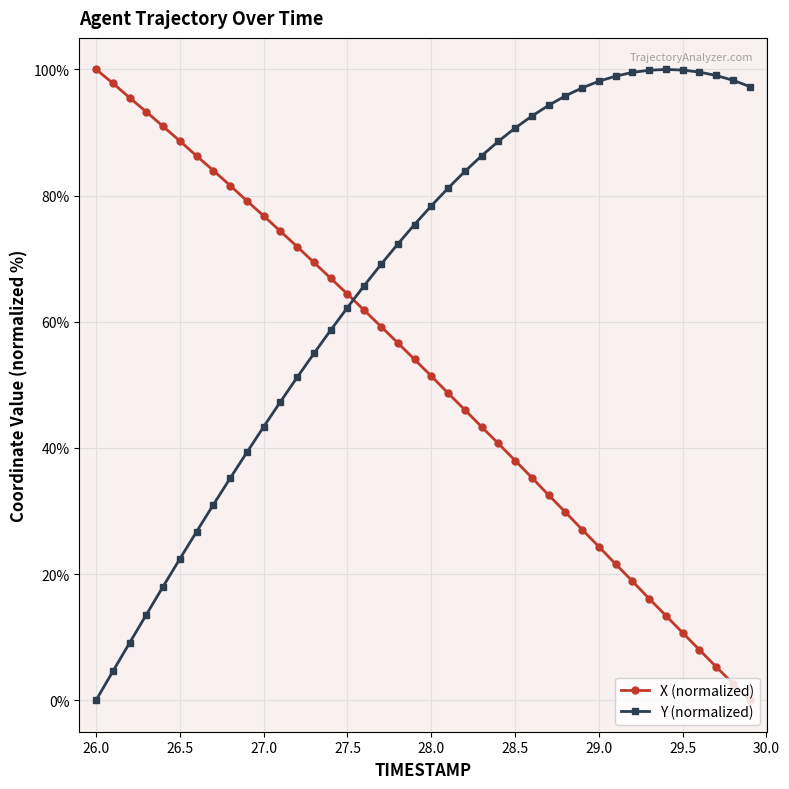

True or false: X (normalized) and Y (normalized) cross at least once.

True